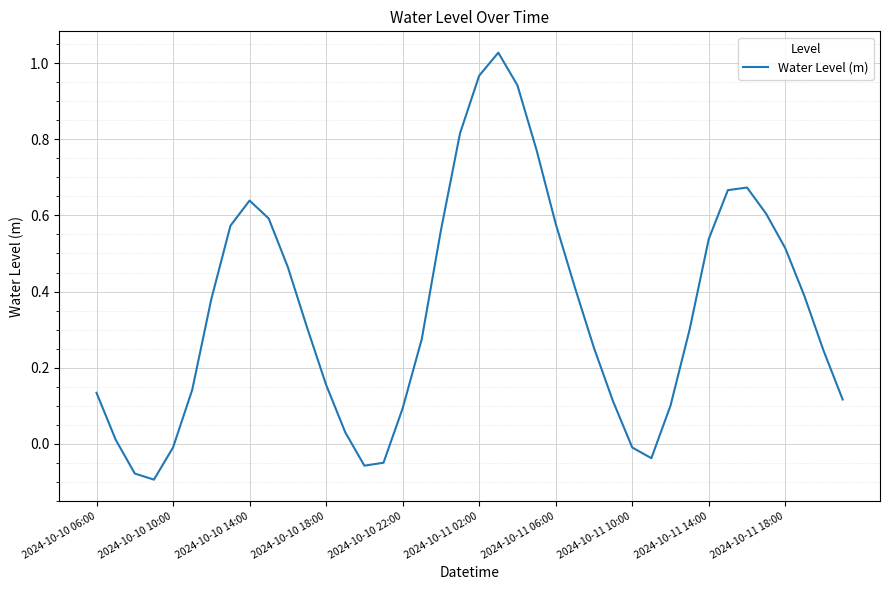

What is the difference between the maximum and minimum values?

1.1